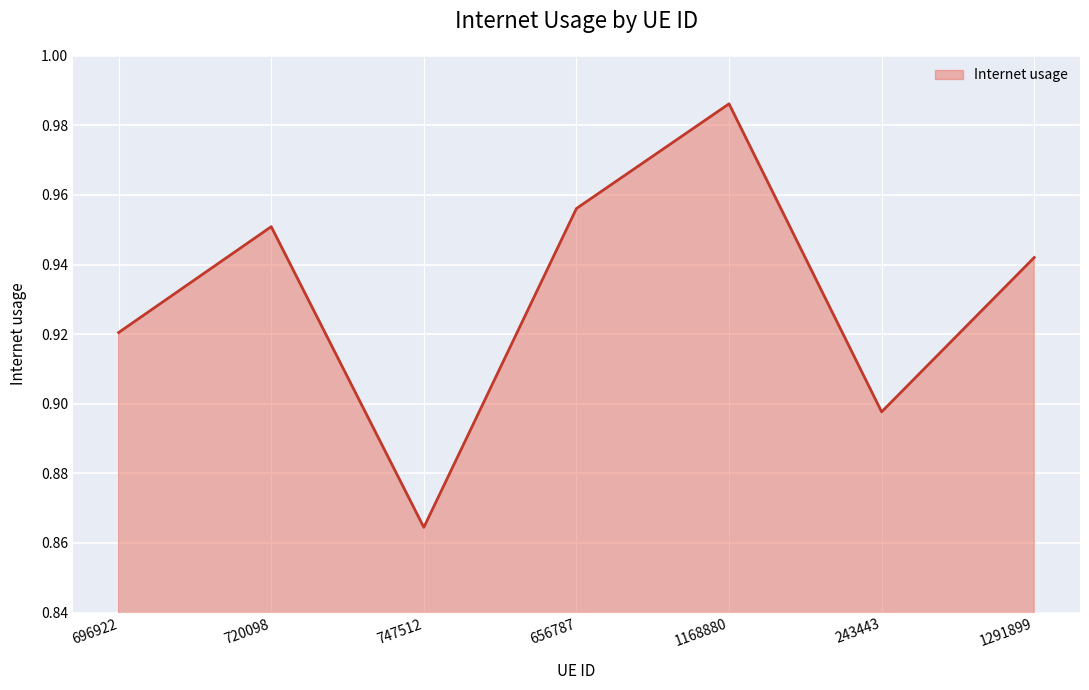

Is it true that the value at 696922 is 0.2?

False